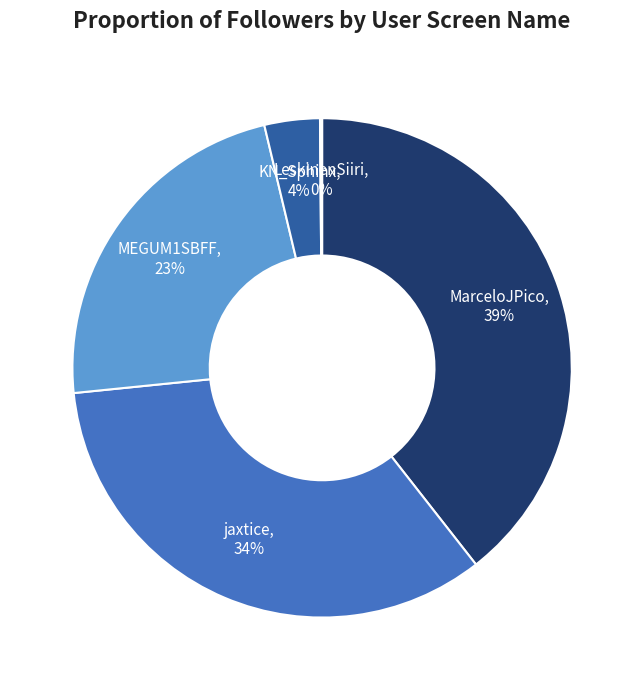

To the nearest percent, what is the combined percentage of MarceloJPico and KN_Sphinx?

43%